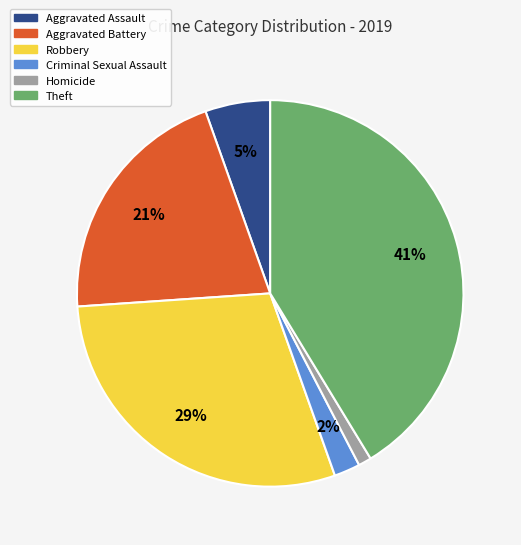

To the nearest percent, what is the average slice percentage?

17%